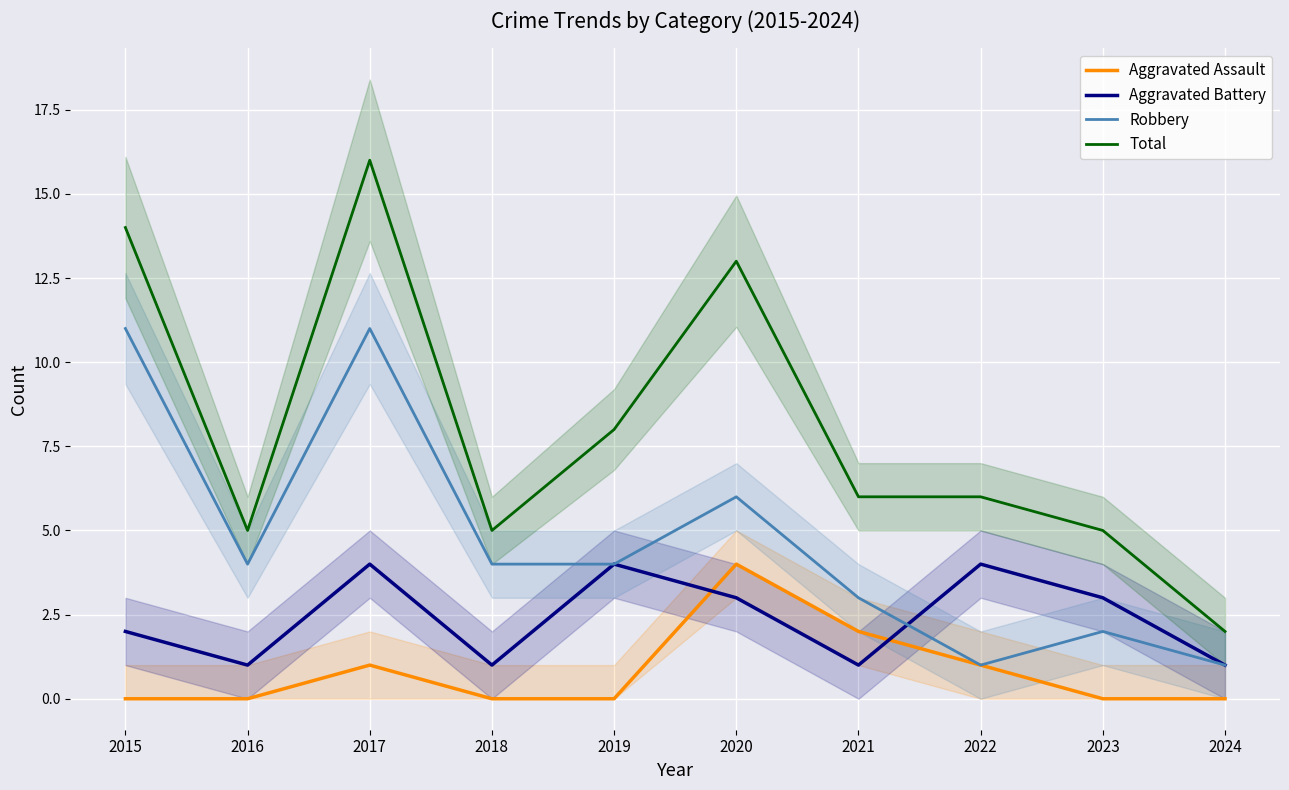

Is this an area chart (filled region under the line)?

No